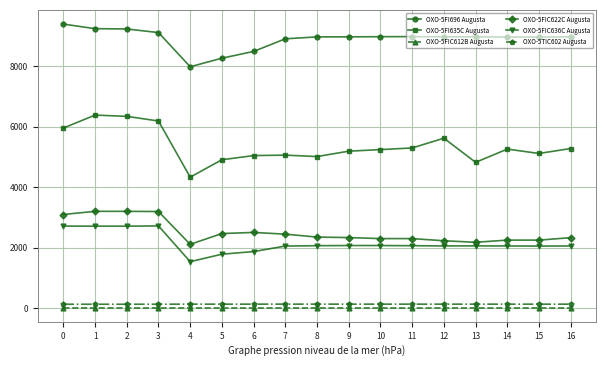

Which series has the widest spread of values?

OXO-5FI635C Augusta